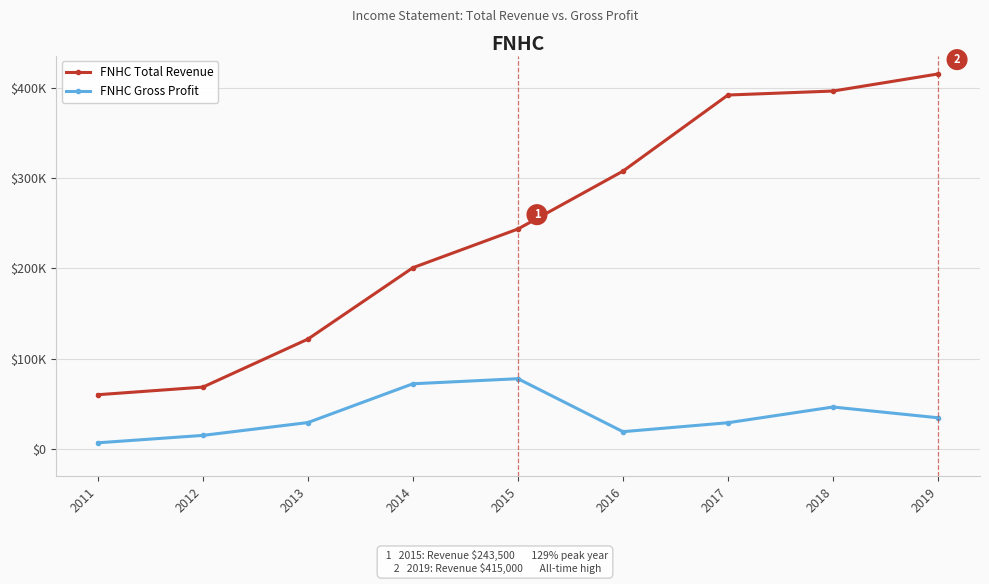

What is the total value across all series at 2014?

273000